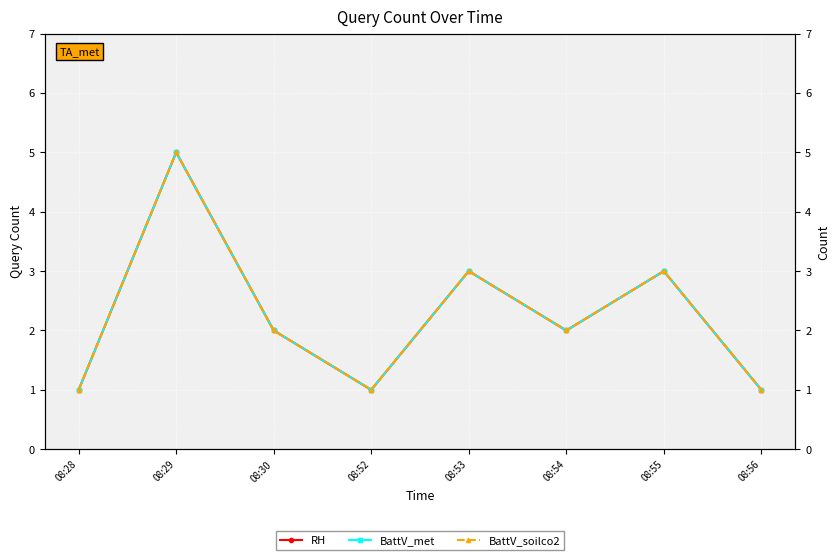

Reading left to right, what are all the values shown in this chart?

RH: 1	5	2	1	3	2	3	1
BattV_met: 1	5	2	1	3	2	3	1
BattV_soilco2: 1	5	2	1	3	2	3	1